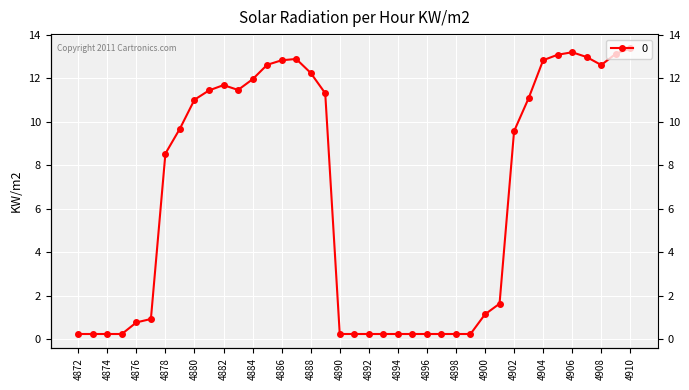

List the labels in order of value, largest first.

4910, 4906, 4909, 4905, 4907, 4887, 4904, 4886, 4885, 4908, 4888, 4884, 4882, 4883, 4881, 4889, 4903, 4880, 4879, 4902, 4878, 4901, 4900, 4877, 4876, 4872, 4873, 4874, 4875, 4890, 4891, 4892, 4893, 4894, 4895, 4896, 4897, 4898, 4899